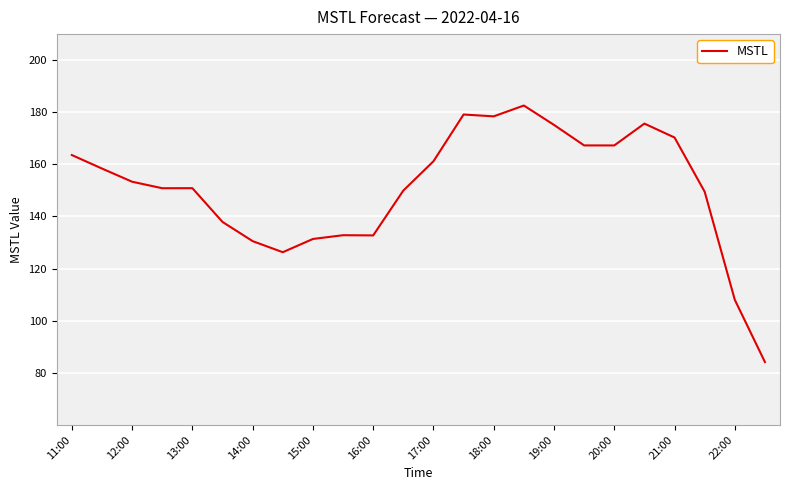

What is the greatest value displayed?

182.6